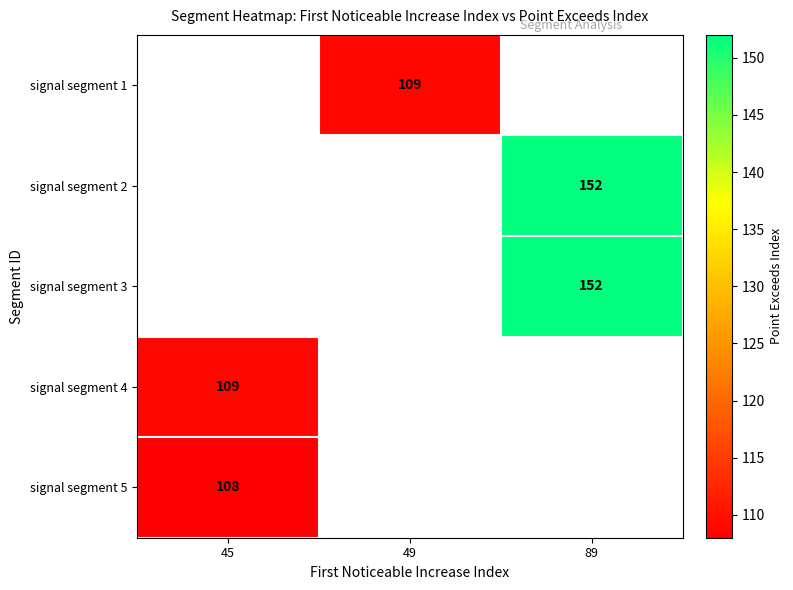

What is the minimum value shown in the chart?

108.0